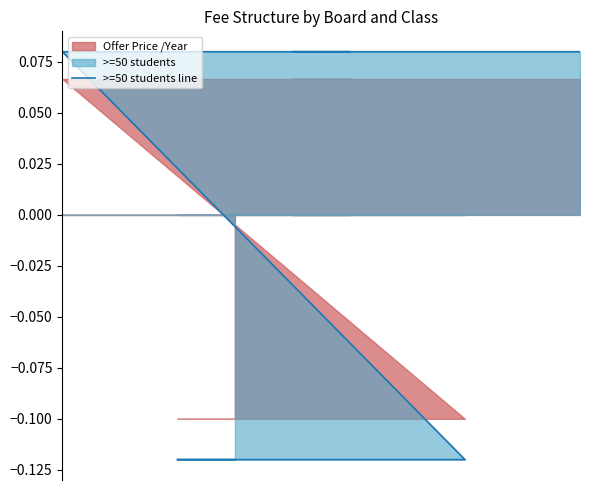

True or false: the data shows -0.2 at 1.

False